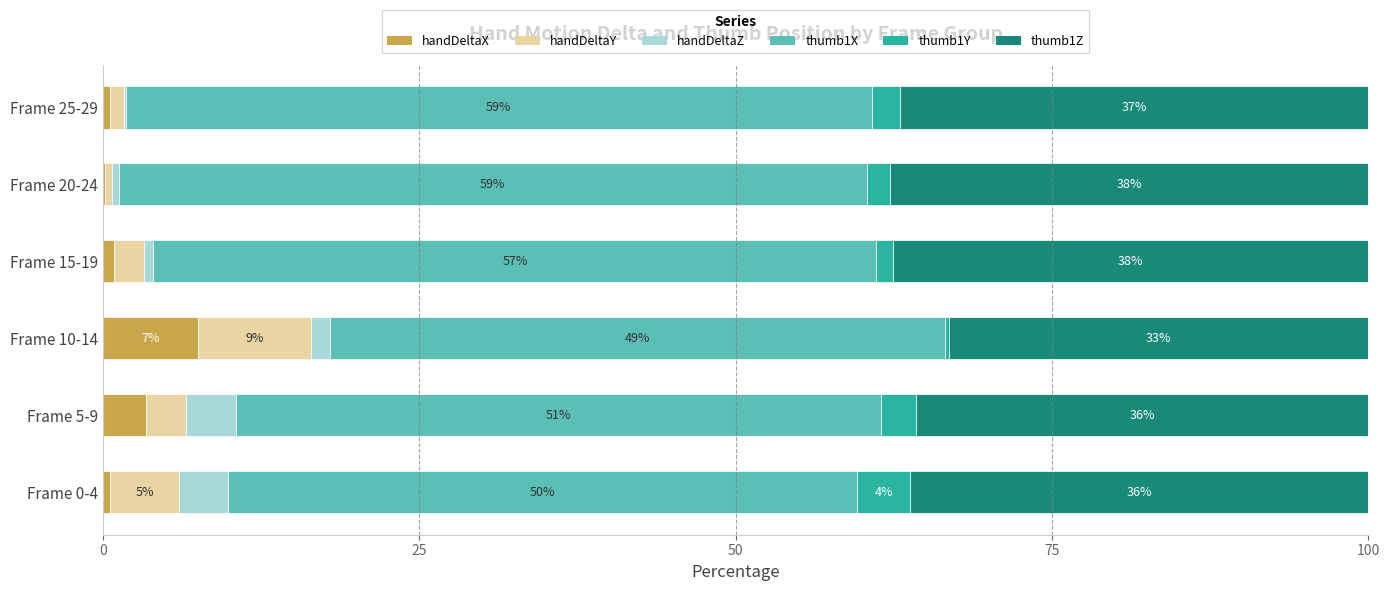

What is the highest value of the handDeltaX series?

7.5